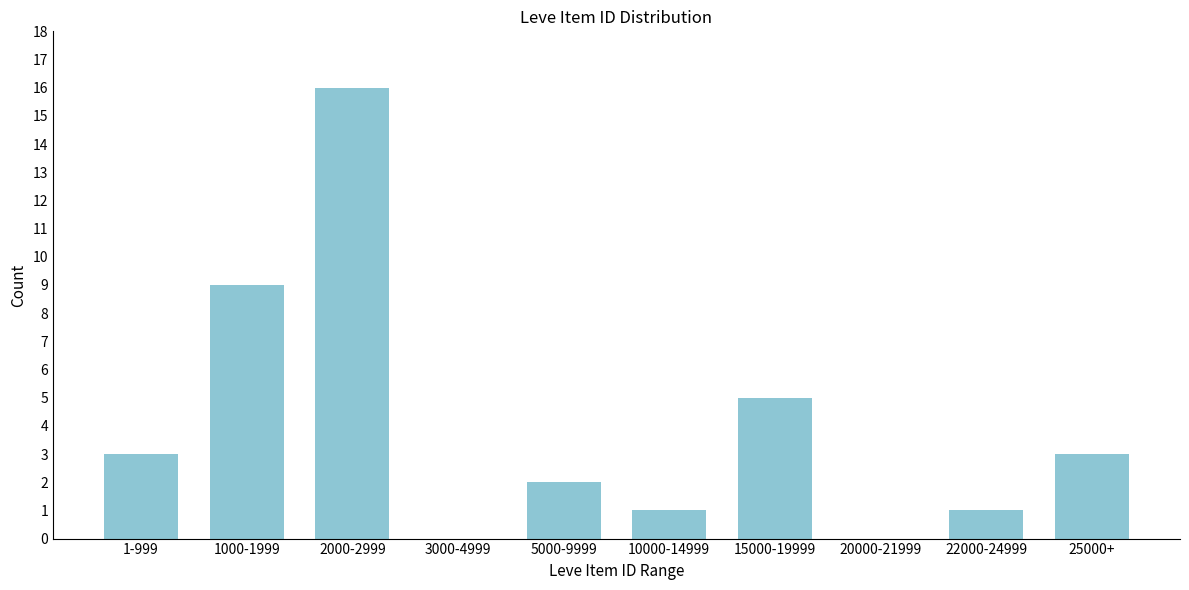

Reading right to left, what are all the values shown in this chart?

25000+=3	22000-24999=1	20000-21999=0	15000-19999=5	10000-14999=1	5000-9999=2	3000-4999=0	2000-2999=16	1000-1999=9	1-999=3